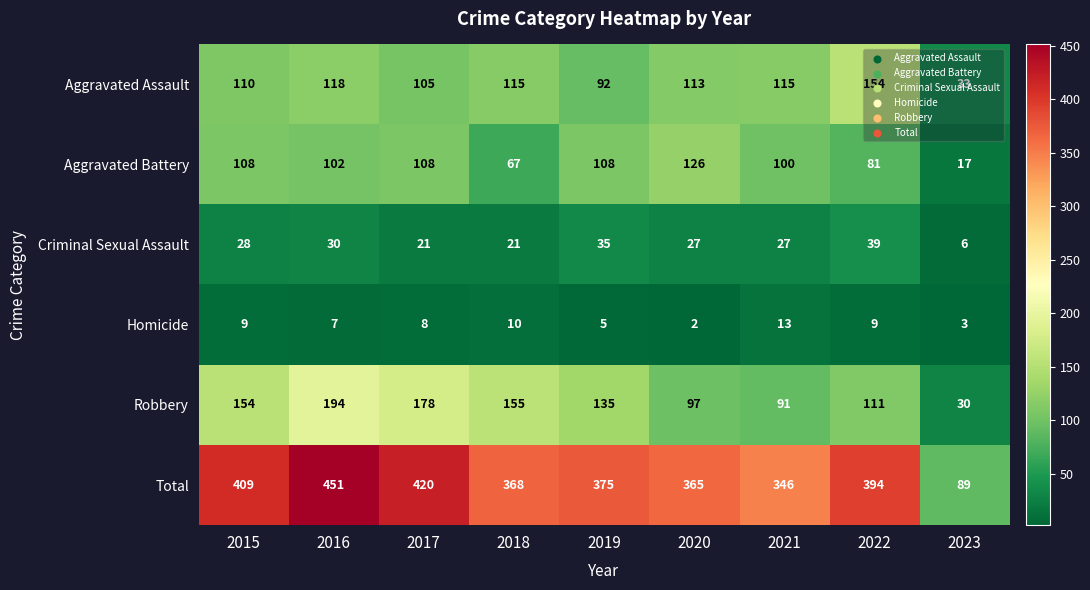

The value of Robbery at 2021 is 49. True or false?

False